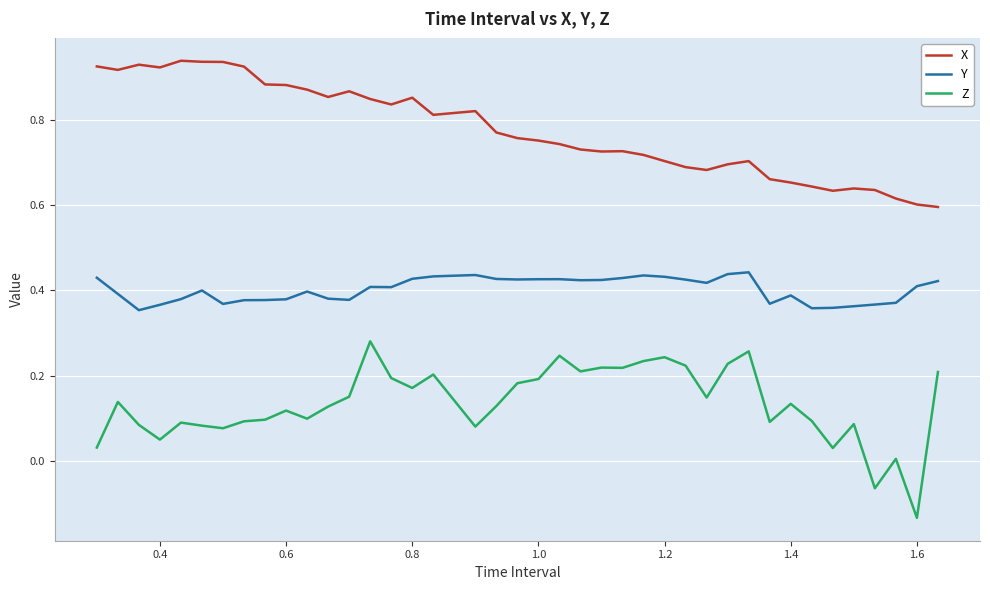

What are all the series names shown in the legend?

X, Y, Z